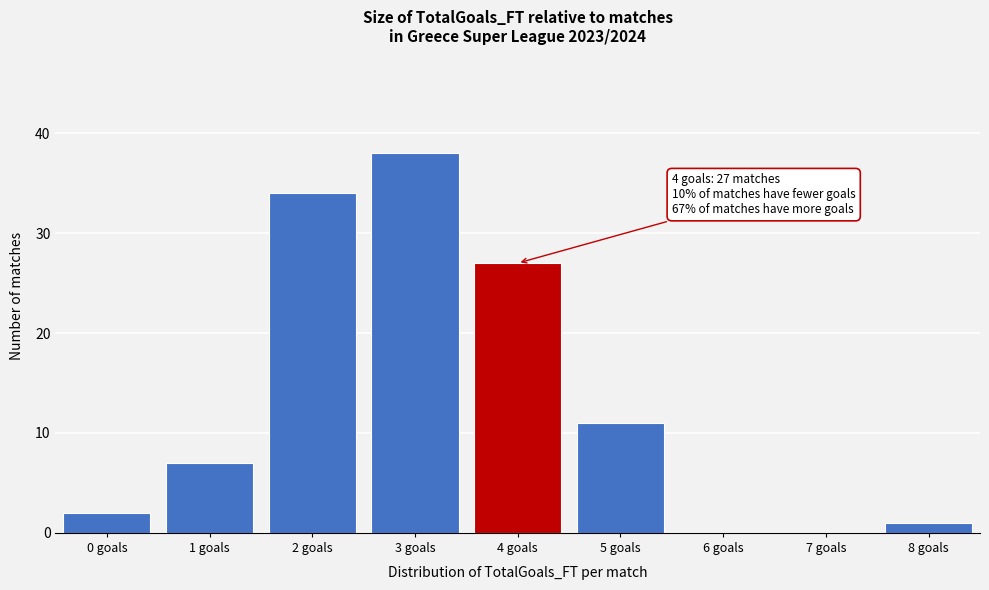

Reading right to left, list all the values displayed in this chart.

8 goals=1	7 goals=0	6 goals=0	5 goals=11	4 goals=27	3 goals=38	2 goals=34	1 goals=7	0 goals=2